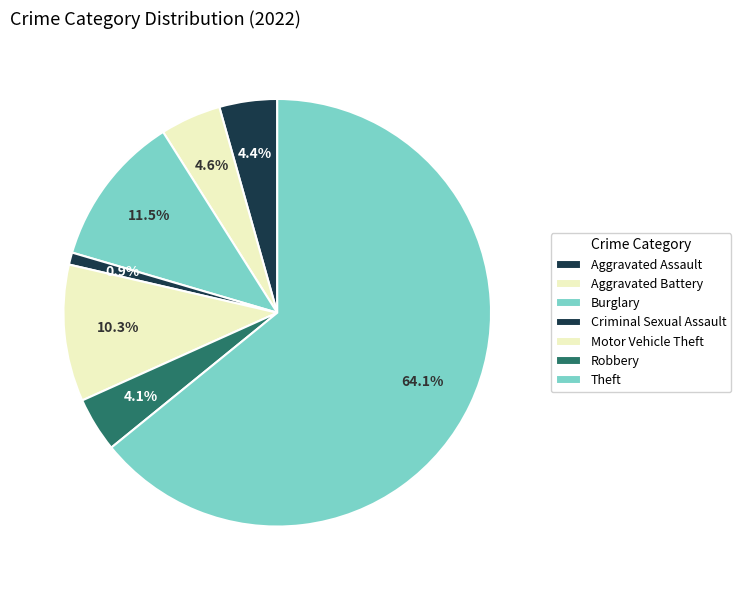

What portion of the pie excludes Theft?

35.9%